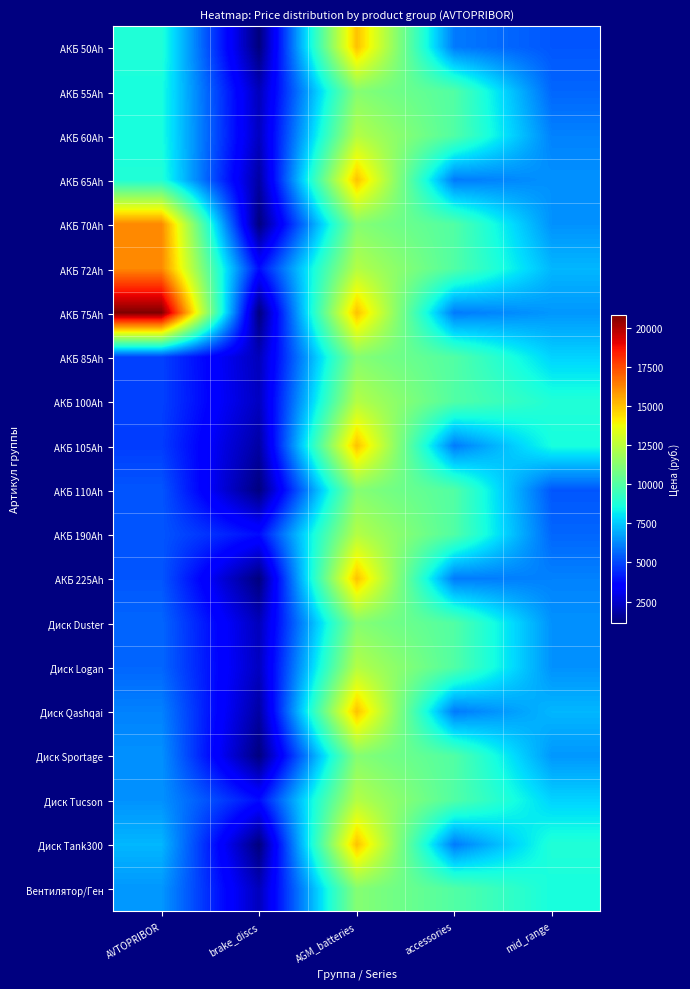

Reading left to right, list all the values displayed in this chart.

АКБ 50Ah: AVTOPRIBOR=8826	brake_discs=1153	AGM_batteries=15012	accessories=6000	mid_range=5292
АКБ 55Ah: AVTOPRIBOR=8616	brake_discs=2200	AGM_batteries=11226	accessories=9996	mid_range=5610
АКБ 60Ah: AVTOPRIBOR=8616	brake_discs=2299	AGM_batteries=12341	accessories=9996	mid_range=6144
АКБ 65Ah: AVTOPRIBOR=8826	brake_discs=1800	AGM_batteries=15012	accessories=6000	mid_range=6444
АКБ 70Ah: AVTOPRIBOR=16212	brake_discs=1180	AGM_batteries=11226	accessories=9996	mid_range=6450
АКБ 72Ah: AVTOPRIBOR=16212	brake_discs=3834	AGM_batteries=12341	accessories=9996	mid_range=7164
АКБ 75Ah: AVTOPRIBOR=20832	brake_discs=1153	AGM_batteries=15012	accessories=6000	mid_range=6552
АКБ 85Ah: AVTOPRIBOR=4902	brake_discs=2200	AGM_batteries=11226	accessories=9996	mid_range=7708
АКБ 100Ah: AVTOPRIBOR=4902	brake_discs=2299	AGM_batteries=12341	accessories=9996	mid_range=8826
АКБ 105Ah: AVTOPRIBOR=4800	brake_discs=1800	AGM_batteries=15012	accessories=6000	mid_range=8616
АКБ 110Ah: AVTOPRIBOR=5292	brake_discs=1180	AGM_batteries=11226	accessories=9996	mid_range=5292
АКБ 190Ah: AVTOPRIBOR=5280	brake_discs=3834	AGM_batteries=12341	accessories=9996	mid_range=5610
АКБ 225Ah: AVTOPRIBOR=5292	brake_discs=1153	AGM_batteries=15012	accessories=6000	mid_range=6144
Диск Duster: AVTOPRIBOR=5610	brake_discs=2200	AGM_batteries=11226	accessories=9996	mid_range=6444
Диск Logan: AVTOPRIBOR=5610	brake_discs=2299	AGM_batteries=12341	accessories=9996	mid_range=6450
Диск Qashqai: AVTOPRIBOR=6144	brake_discs=1800	AGM_batteries=15012	accessories=6000	mid_range=7164
Диск Sportage: AVTOPRIBOR=6444	brake_discs=1180	AGM_batteries=11226	accessories=9996	mid_range=6552
Диск Tucson: AVTOPRIBOR=6450	brake_discs=3834	AGM_batteries=12341	accessories=9996	mid_range=7708
Диск Tank300: AVTOPRIBOR=7164	brake_discs=1153	AGM_batteries=15012	accessories=6000	mid_range=8826
Вентилятор/Ген: AVTOPRIBOR=6552	brake_discs=2200	AGM_batteries=11226	accessories=9996	mid_range=8616